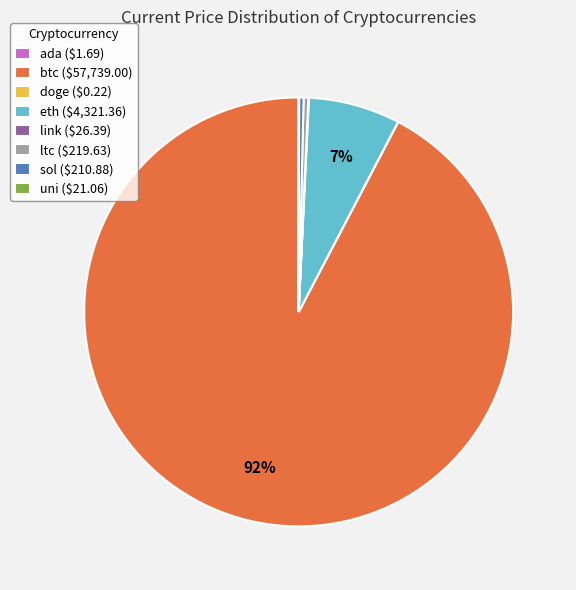

To the nearest percent, what is the average slice percentage?

12%